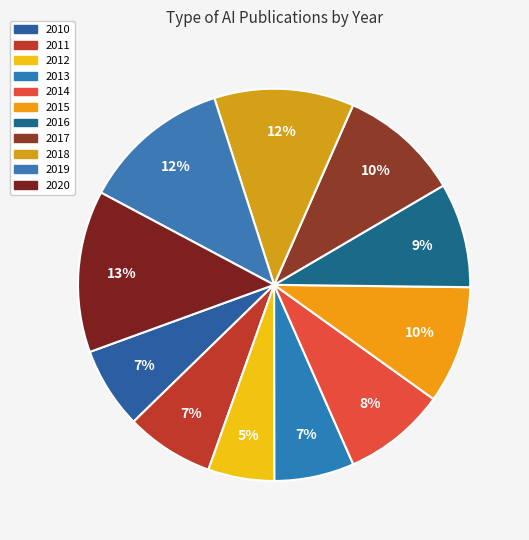

How many slices are in this pie chart?

11